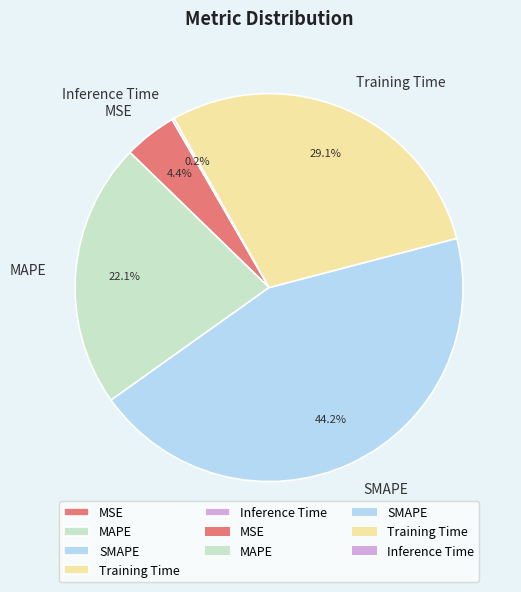

What is the largest slice in the pie chart?

SMAPE